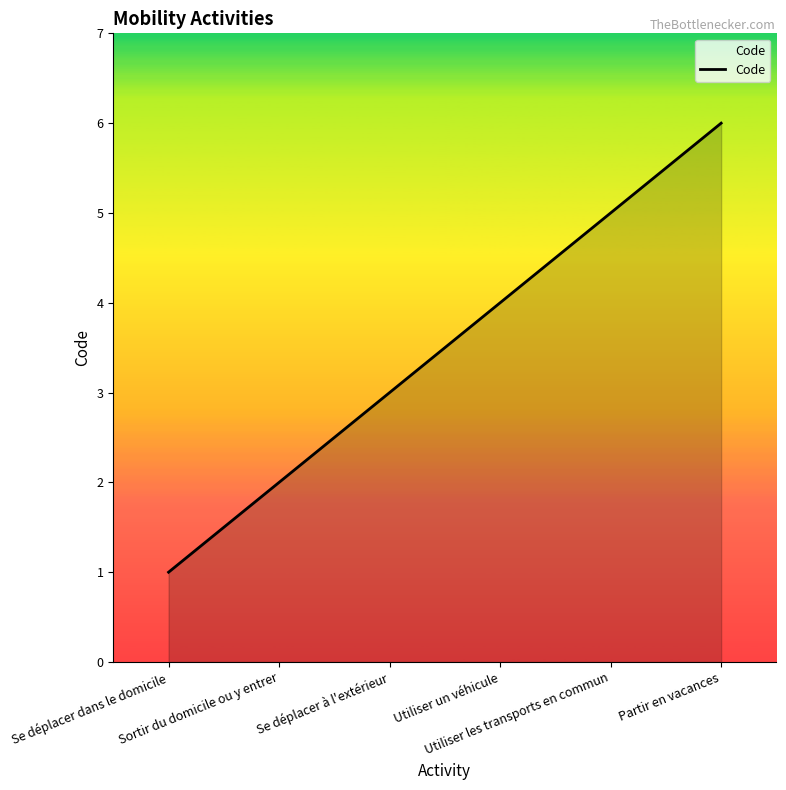

Reading left to right, list all the values displayed in this chart.

Se déplacer dans le domicile=1	Sortir du domicile ou y entrer=2	Se déplacer à l'extérieur=3	Utiliser un véhicule=4	Utiliser les transports en commun=5	Partir en vacances=6